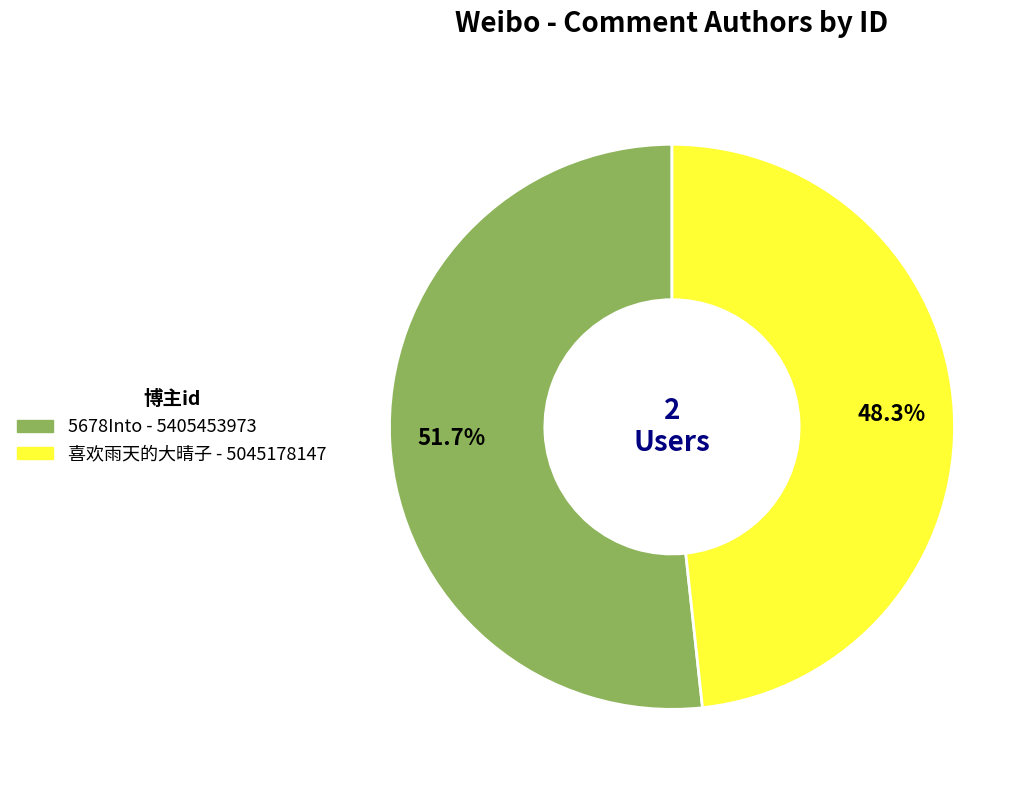

The 喜欢雨天的大晴子 slice represents 48% of the pie. True or false?

True